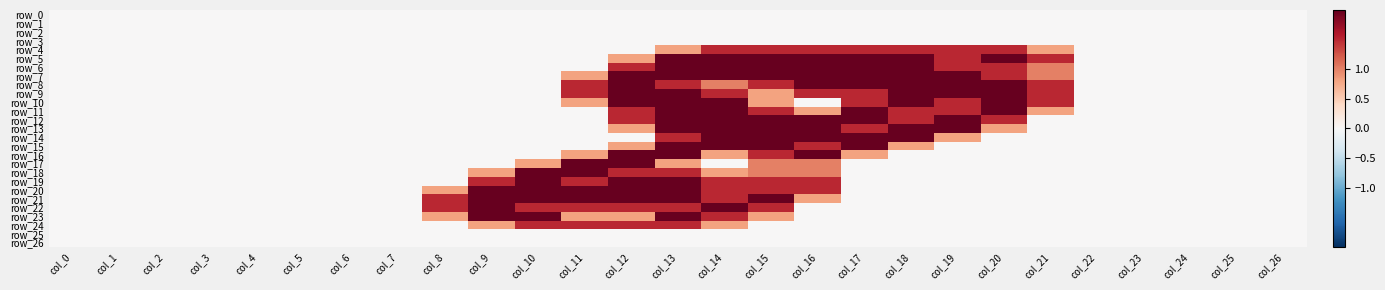

Rank the series by their maximum value, from lowest to highest.

row_0, row_1, row_2, row_3, row_25, row_26, row_4, row_24, row_5, row_6, row_7, row_8, row_9, row_10, row_11, row_12, row_13, row_14, row_15, row_16, row_17, row_18, row_19, row_20, row_21, row_22, row_23